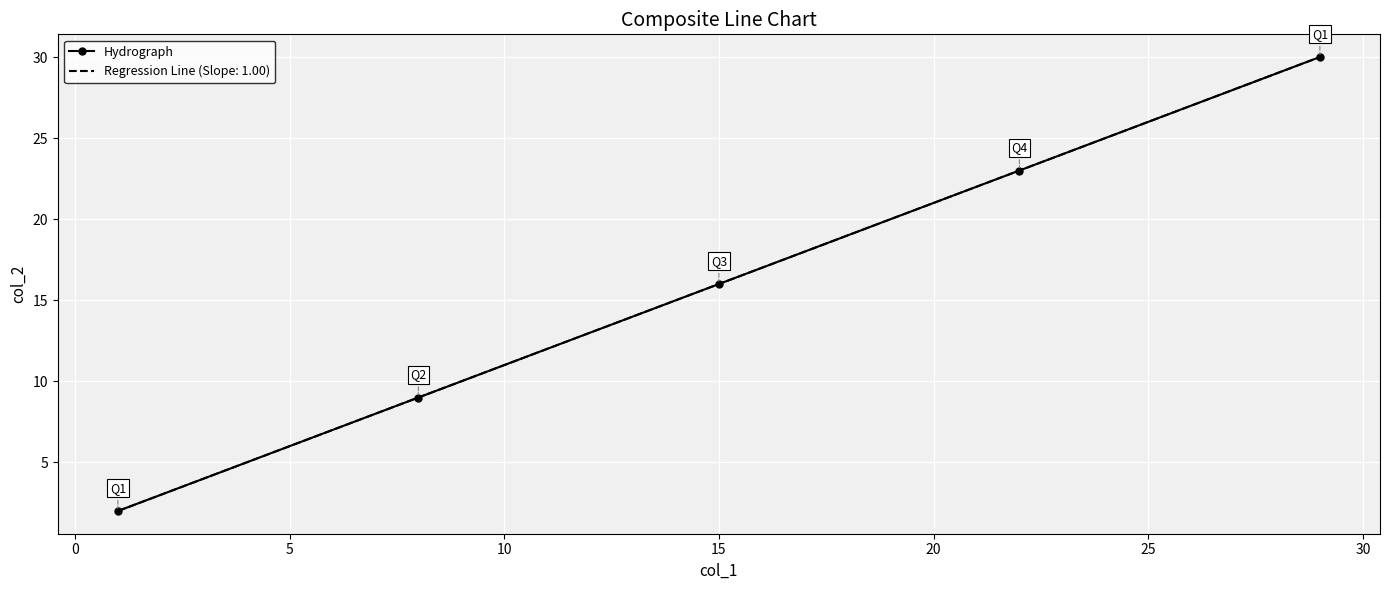

Reading left to right, extract all data points from this chart.

2	9	16	23	30